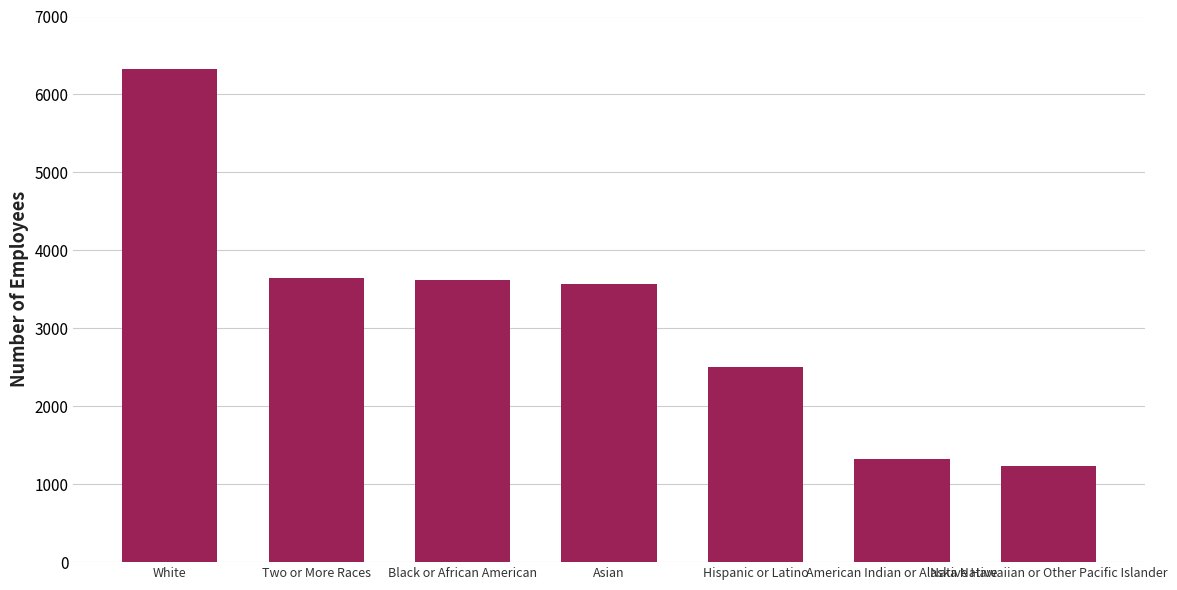

Read the value at Asian.

3562